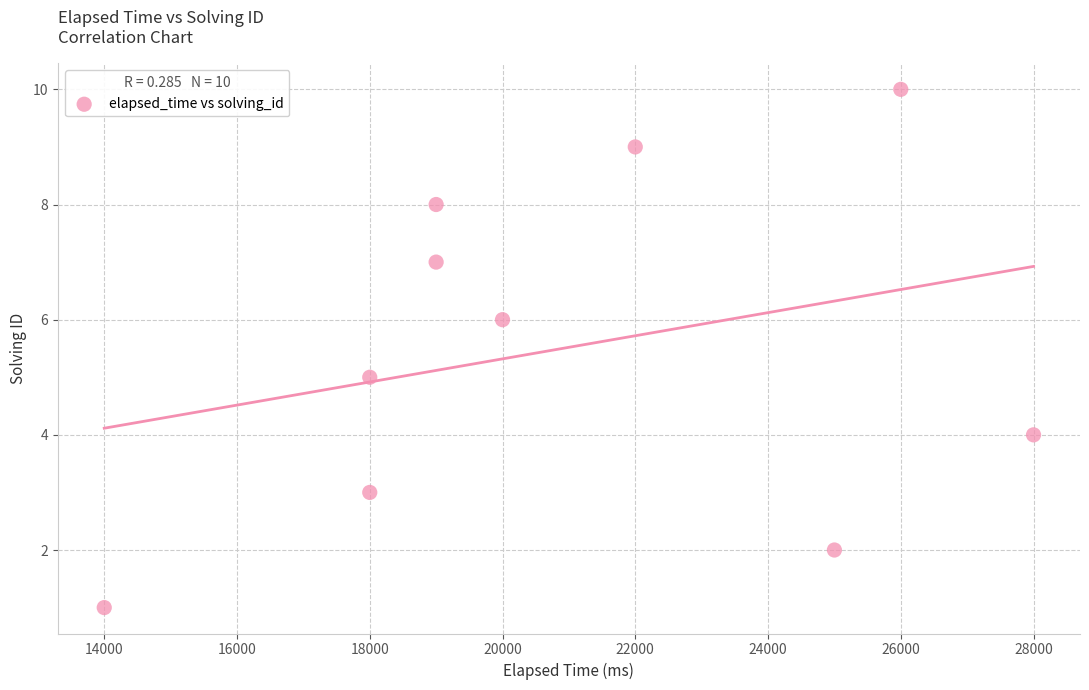

What is the range of X values (max minus min)?

14000